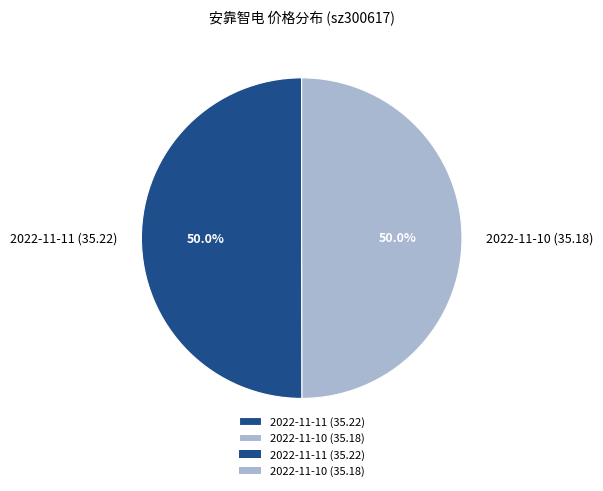

Is it true that 2022-11-10 (35.18) is 45% of the pie?

False